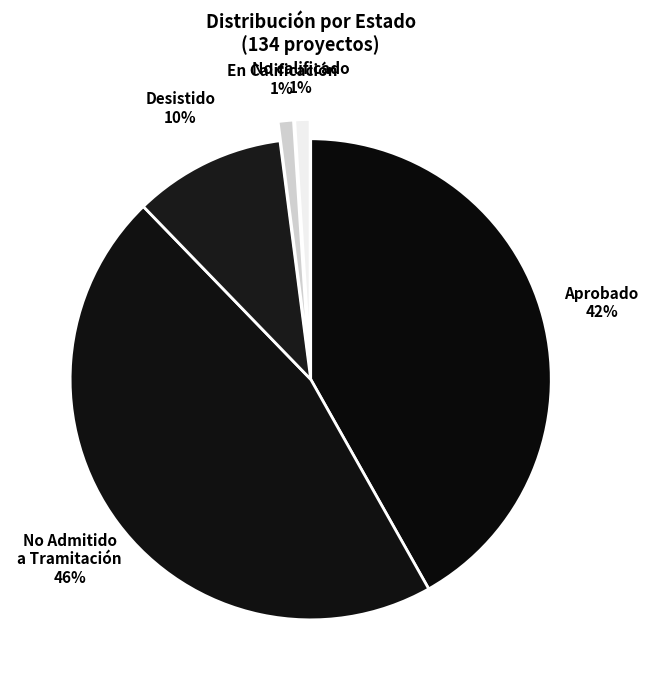

Is there a majority slice in this chart?

No